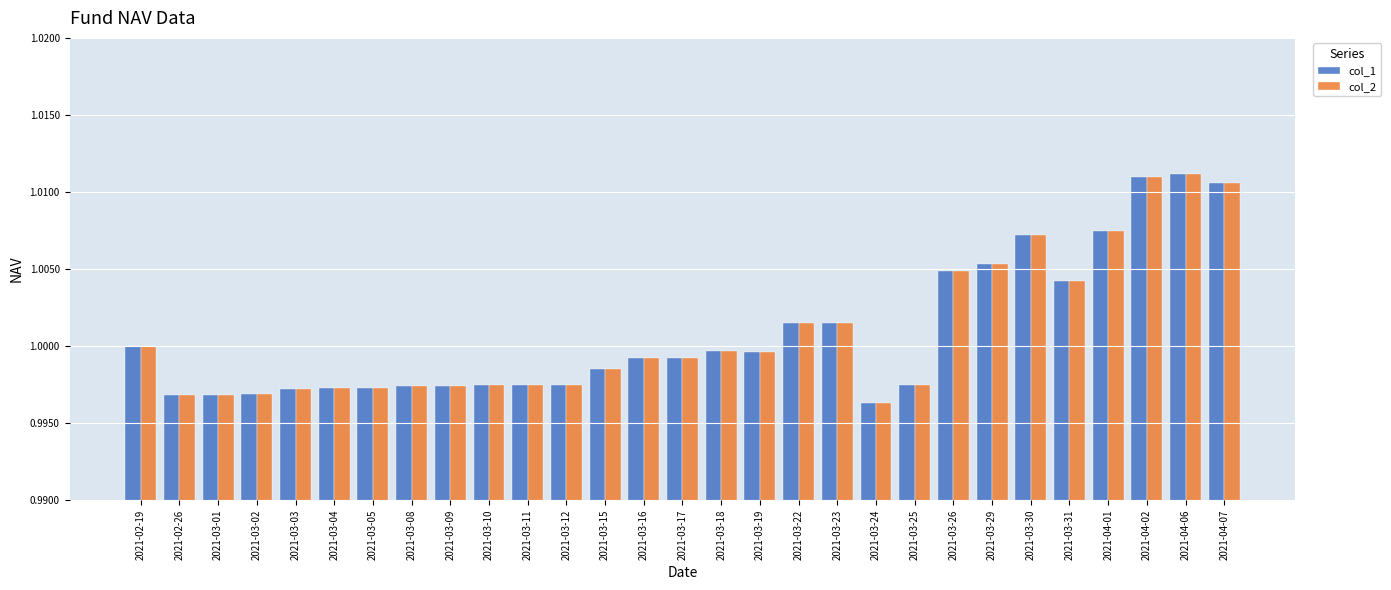

True or false: col_2 has a value of 1.7 at 2021-03-26.

False